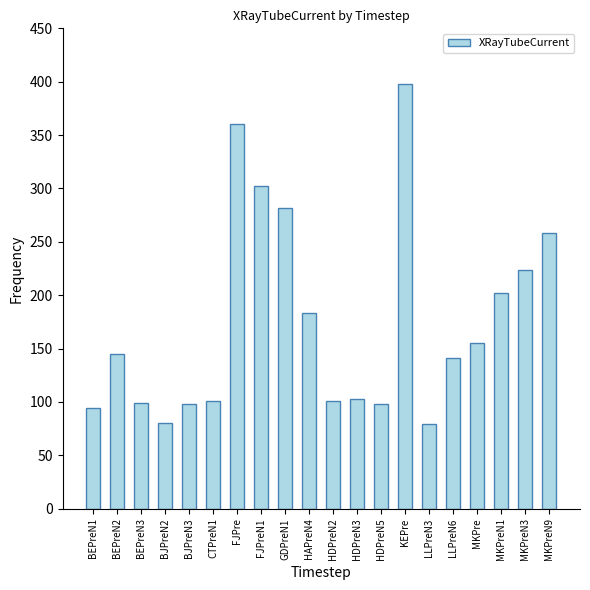

At which category does the chart reach its peak across all series?

KEPre